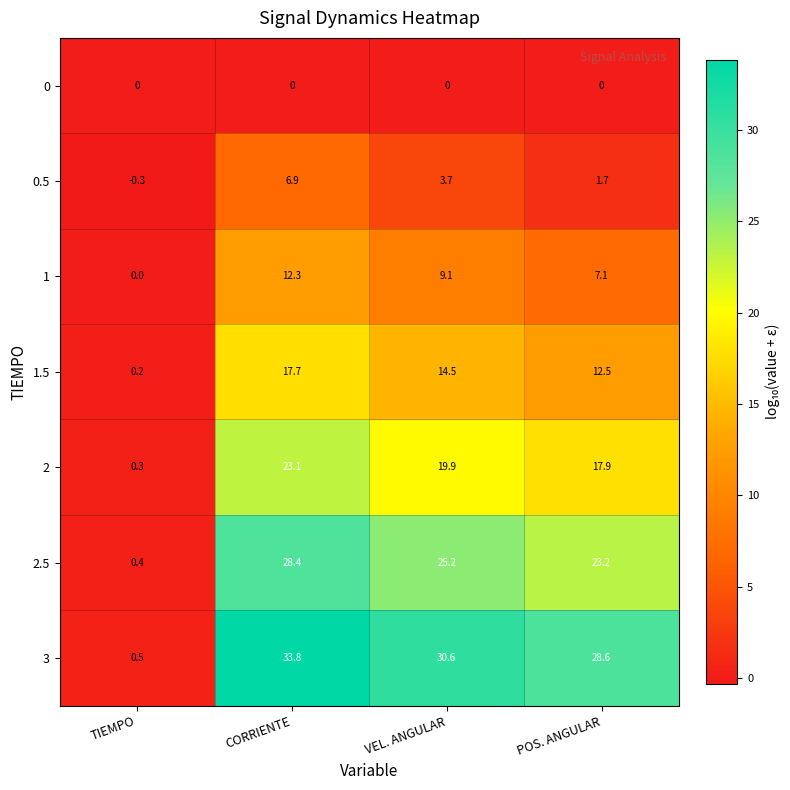

Reading left to right, extract all data points from this chart.

0: TIEMPO=0.0	CORRIENTE=0.0	VEL. ANGULAR=0.0	POS. ANGULAR=0.0
0.5: TIEMPO=-0.3	CORRIENTE=6.9	VEL. ANGULAR=3.7	POS. ANGULAR=1.7
1: TIEMPO=0.0	CORRIENTE=12.3	VEL. ANGULAR=9.1	POS. ANGULAR=7.1
1.5: TIEMPO=0.2	CORRIENTE=17.7	VEL. ANGULAR=14.5	POS. ANGULAR=12.5
2: TIEMPO=0.3	CORRIENTE=23.1	VEL. ANGULAR=19.9	POS. ANGULAR=17.9
2.5: TIEMPO=0.4	CORRIENTE=28.4	VEL. ANGULAR=25.2	POS. ANGULAR=23.2
3: TIEMPO=0.5	CORRIENTE=33.8	VEL. ANGULAR=30.6	POS. ANGULAR=28.6